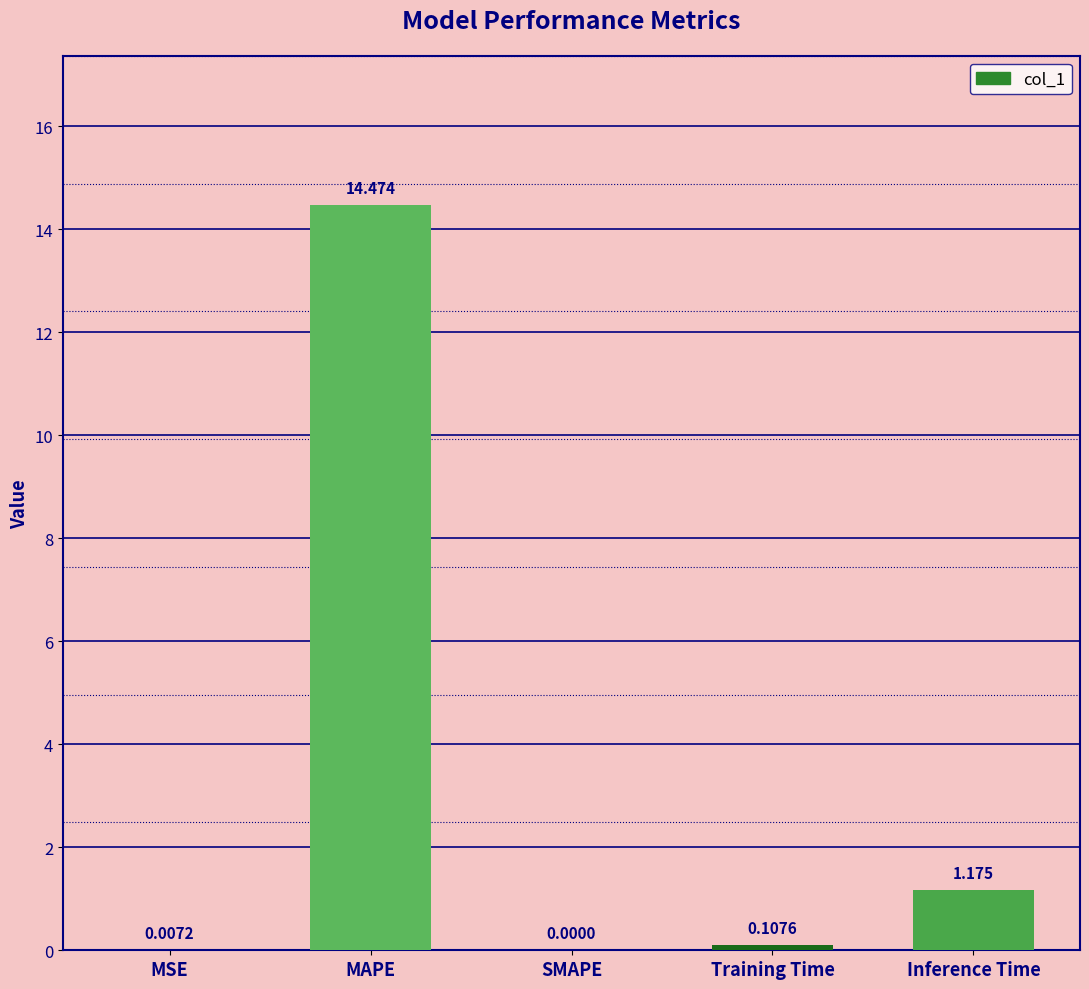

Which category has the highest value across all series?

MAPE